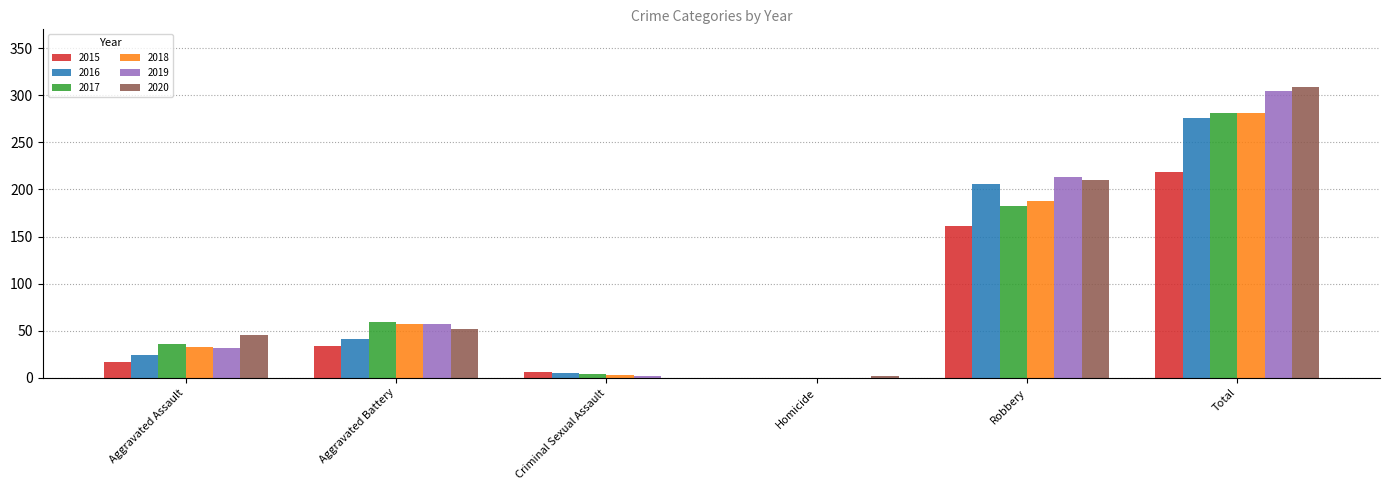

How many values in 2018 are above zero?

5